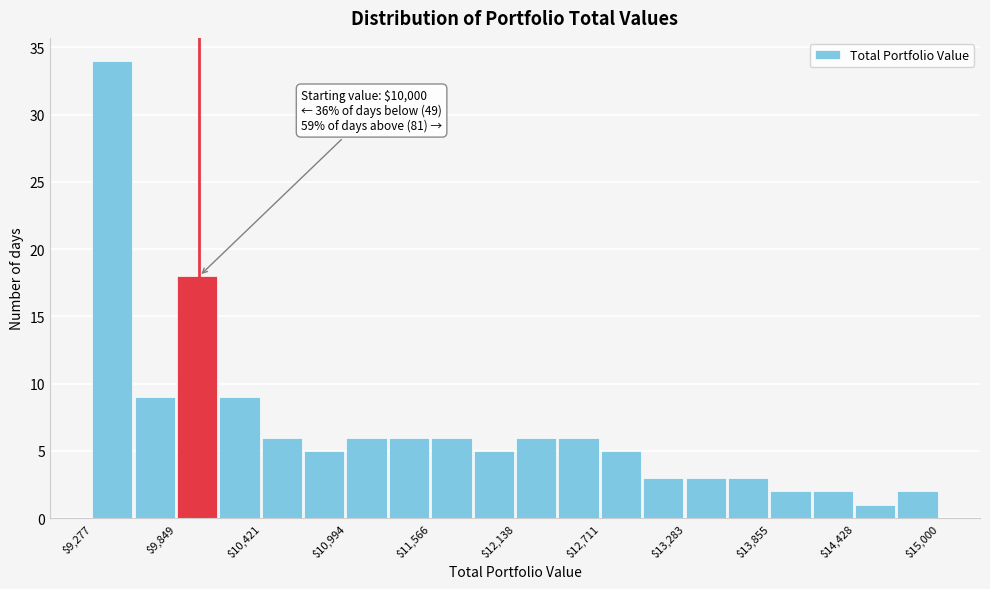

Read against the x-axis, roughly where is the centre of the tallest bar?

9400